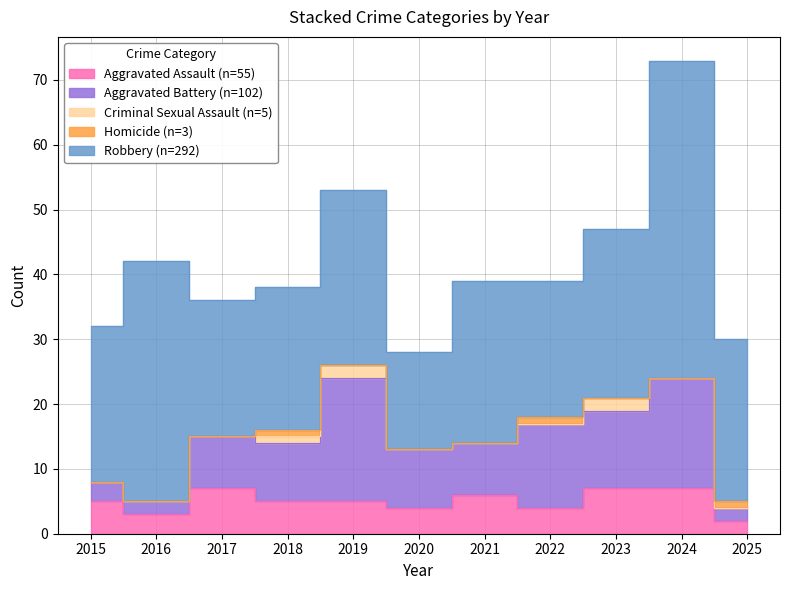

Which label corresponds to the largest value in the chart?

2024